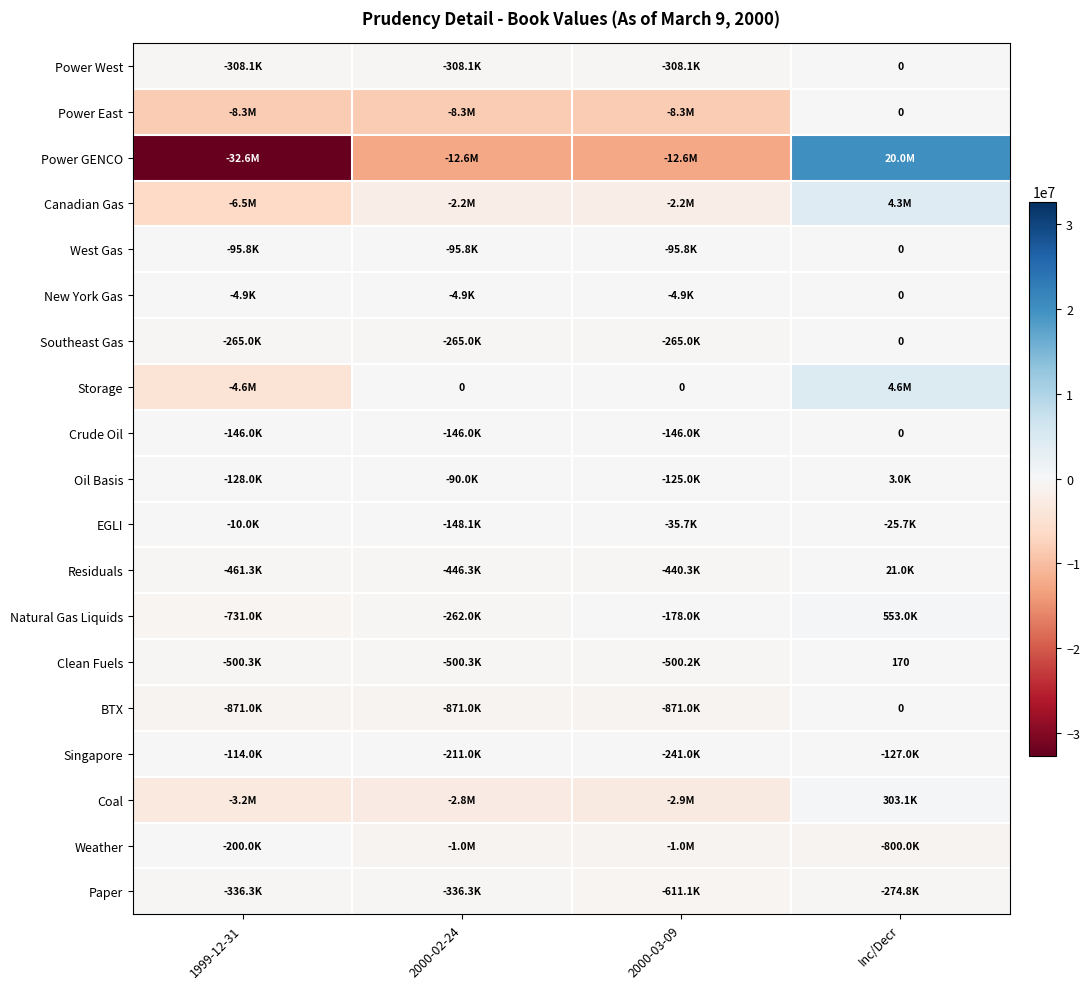

What is the difference between the BTX values at Inc/Decr and 1999-12-31?

871020